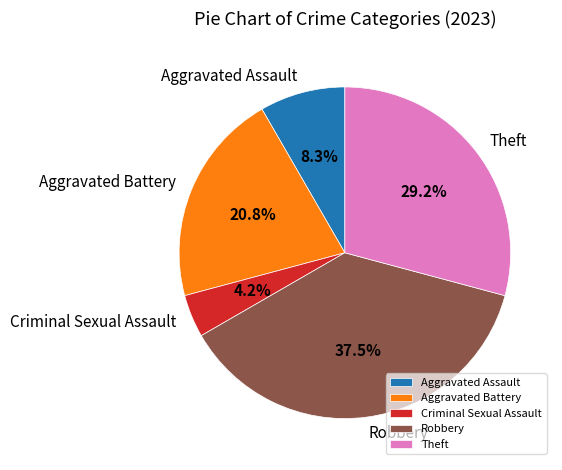

To the nearest percent, what is the combined percentage of Theft and Robbery?

67%